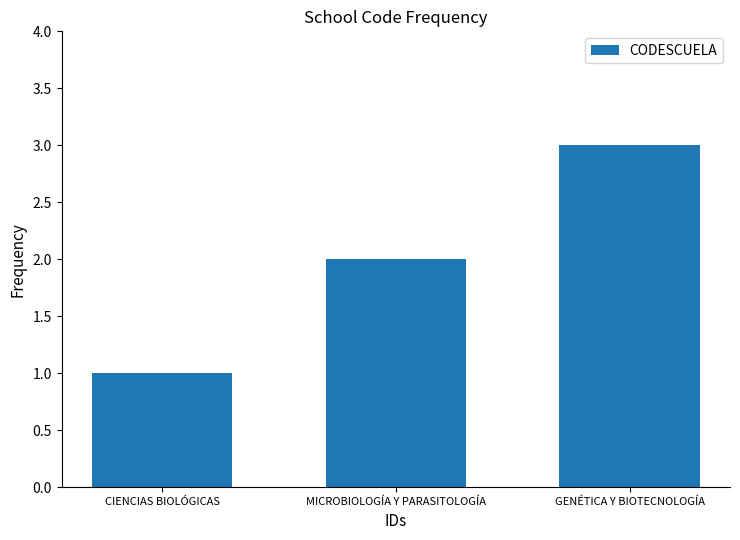

What is the average value?

2